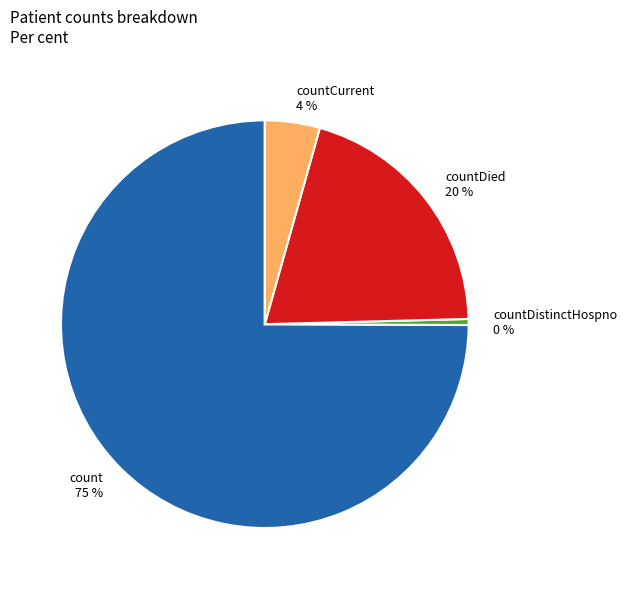

To the nearest percent, what is the average slice percentage?

25%